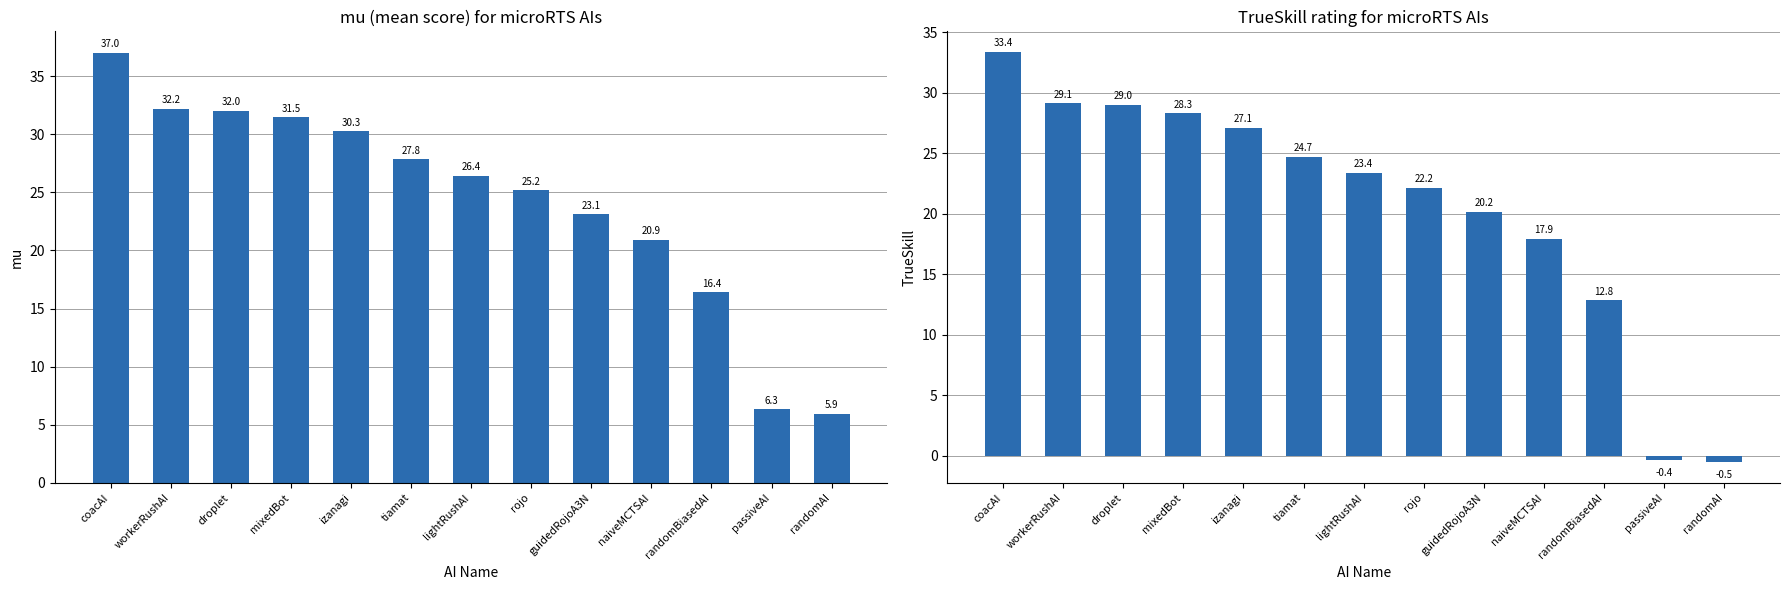

What is the minimum value for mu?

5.9